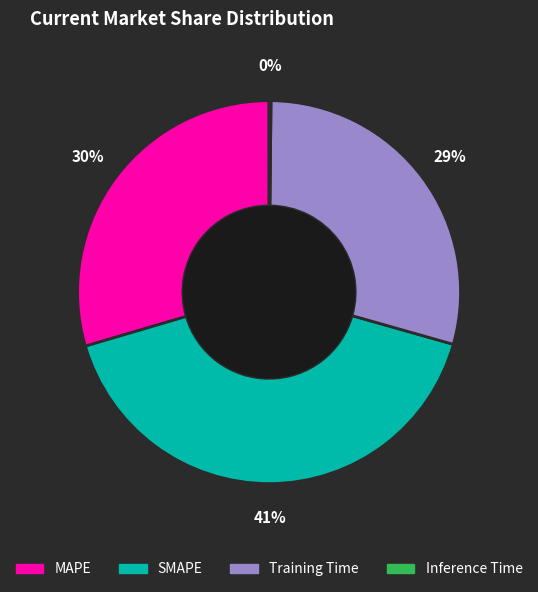

Is MAPE the majority of the pie?

No